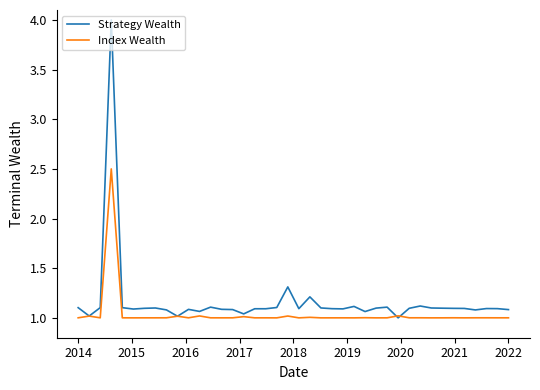

List the series in order of their peak value, lowest first.

Index Wealth, Strategy Wealth